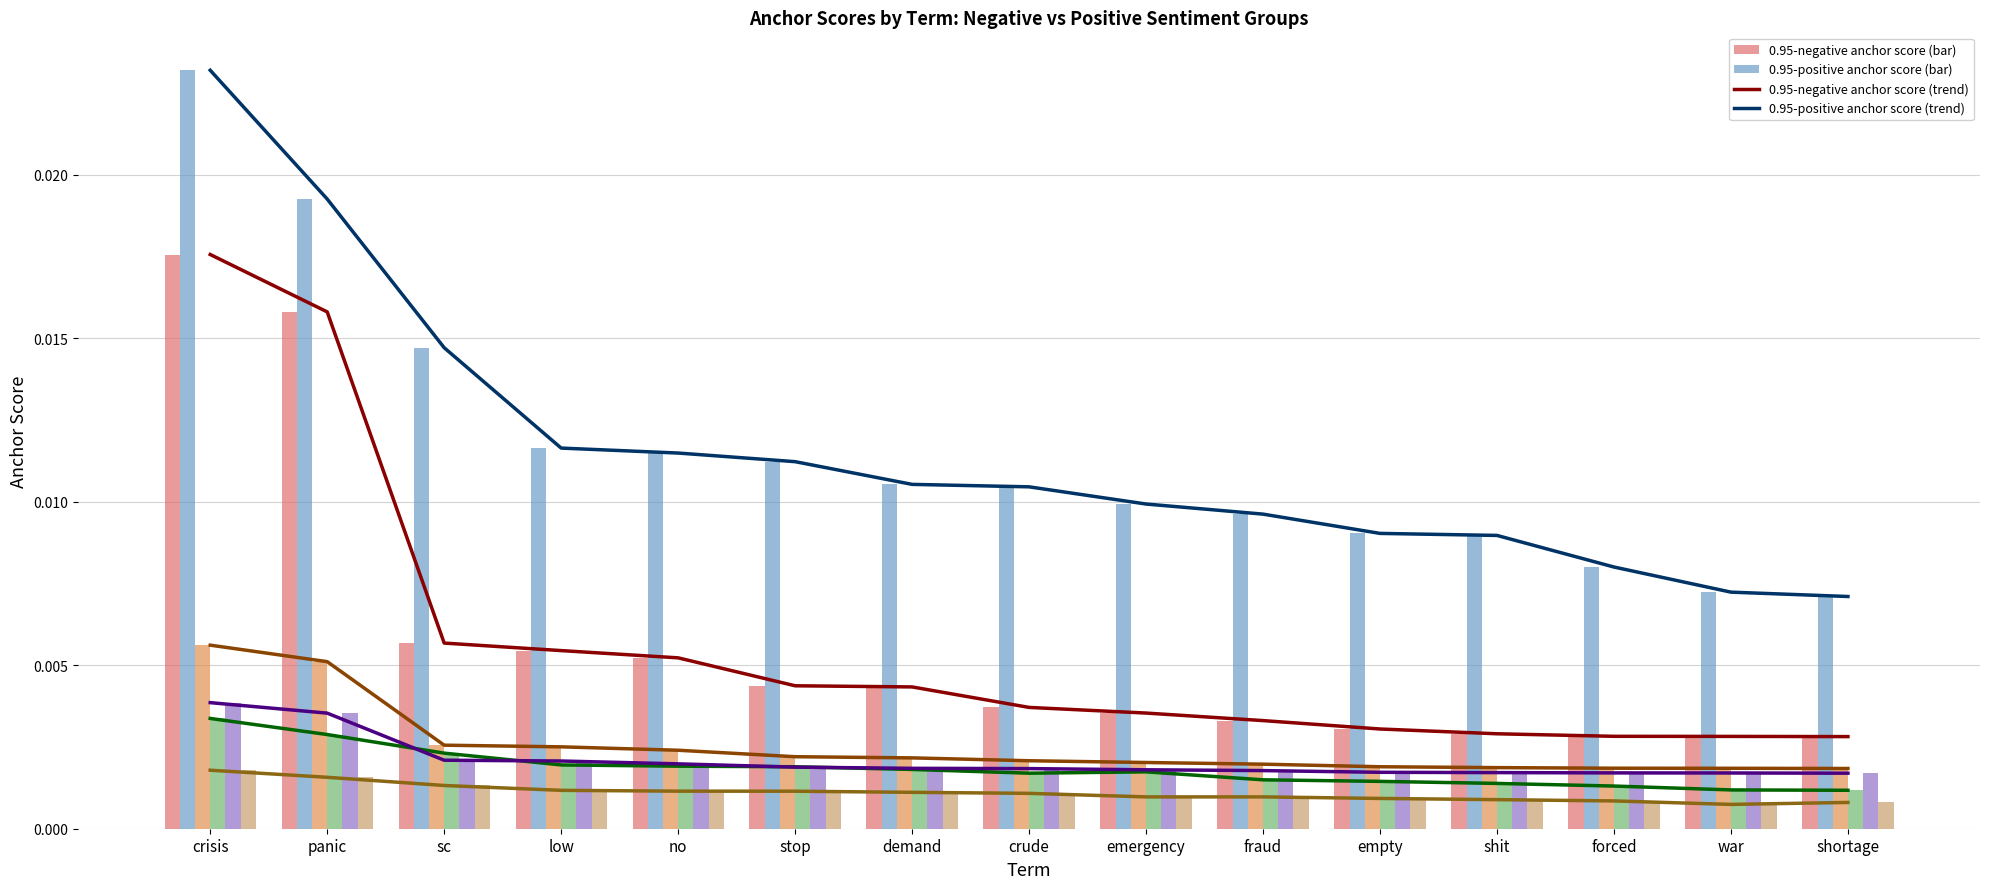

Is it true that 0.8-positive anchor score equals 0.0 at sc?

False